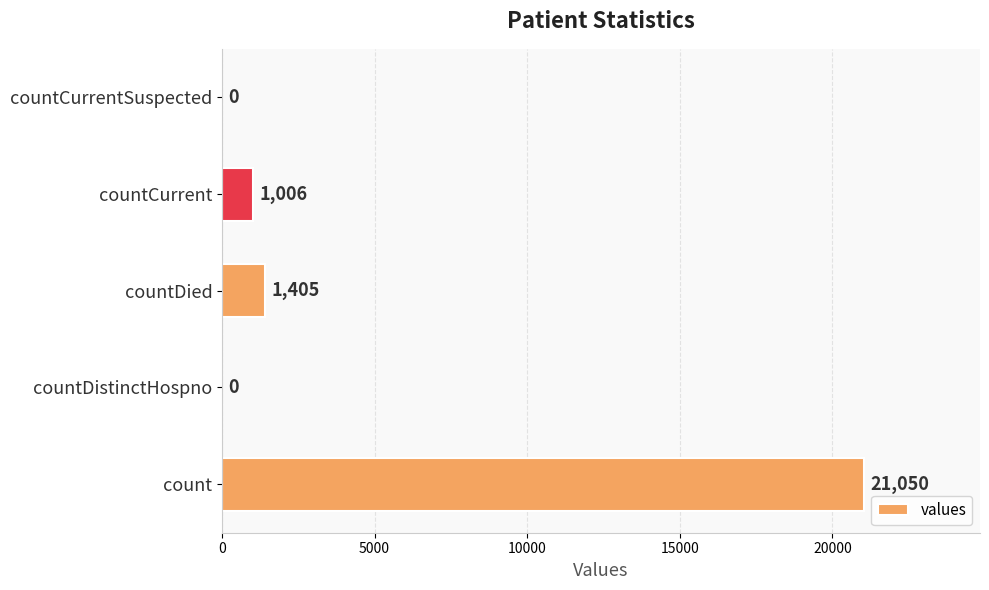

Is it true that the value at count is 21050?

True